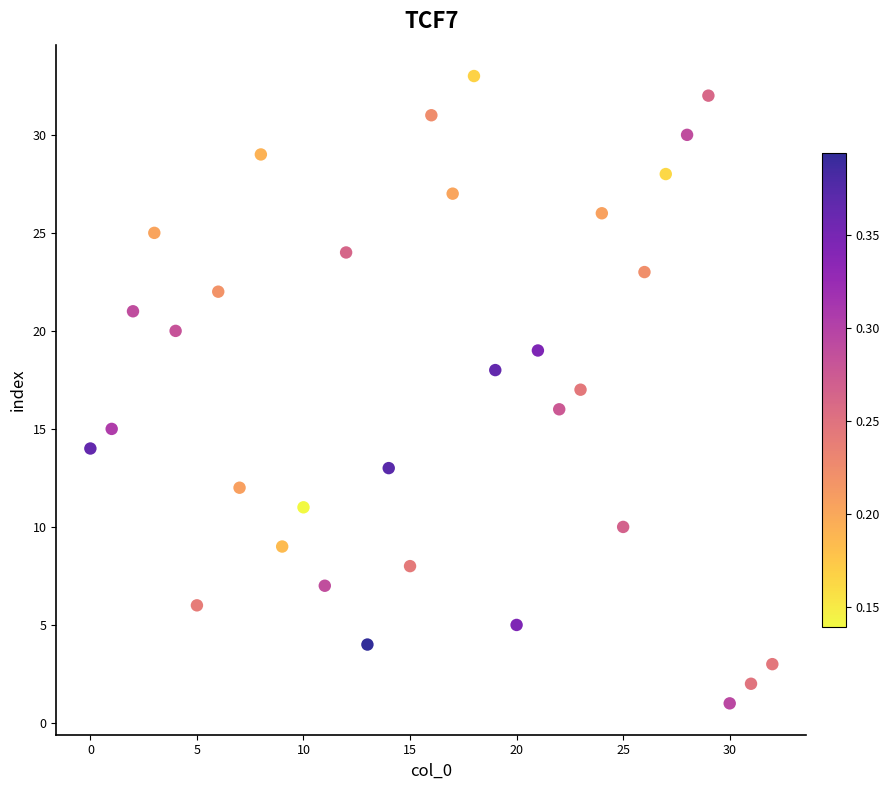

What is the range of X values (max minus min)?

32